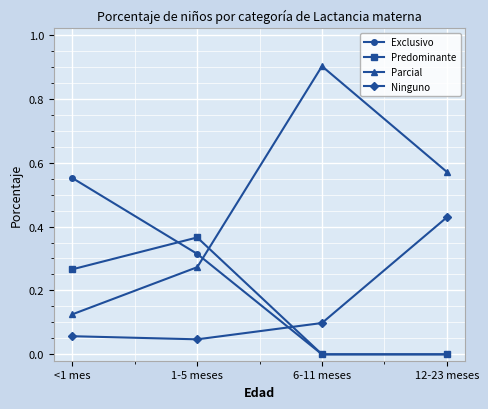

True or false: Parcial has a value of 0.9 at 6-11 meses.

True